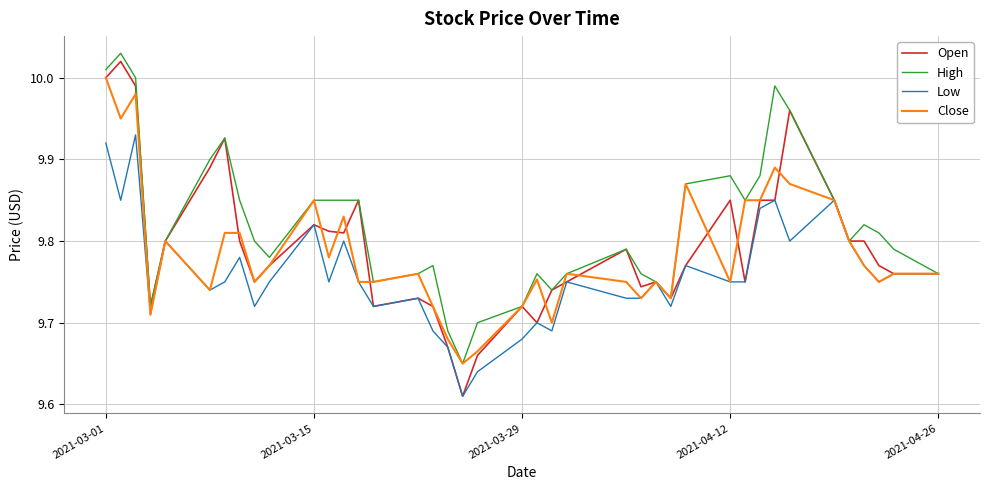

Which series has the largest total across all categories?

High